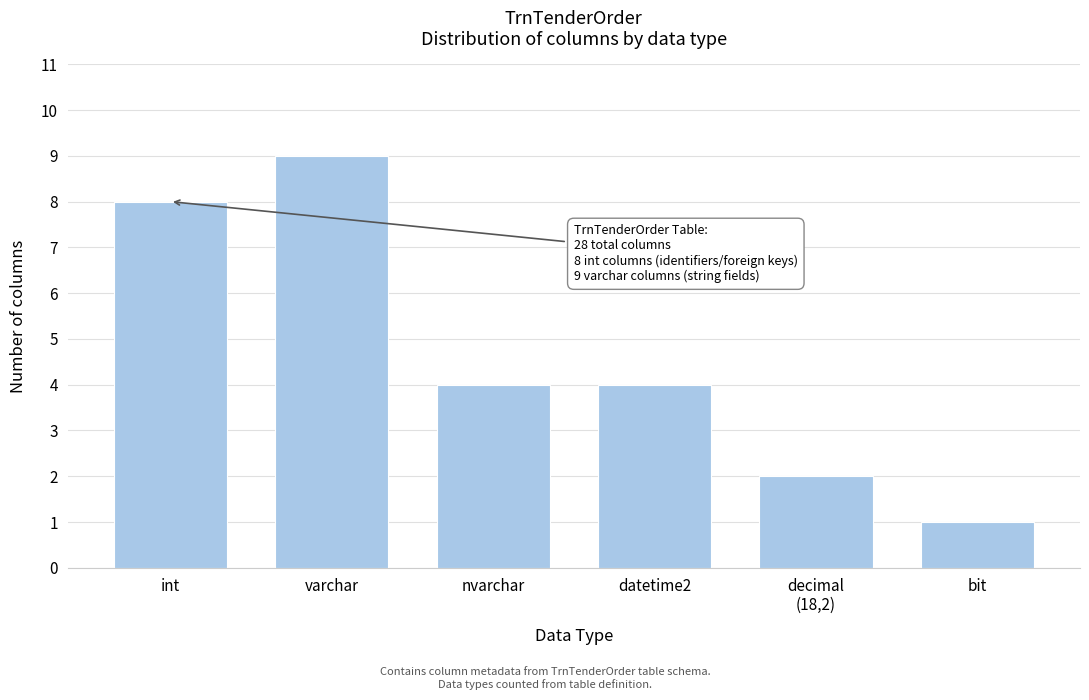

Reading left to right, transcribe all the data shown in this chart.

8	9	4	4	2	1